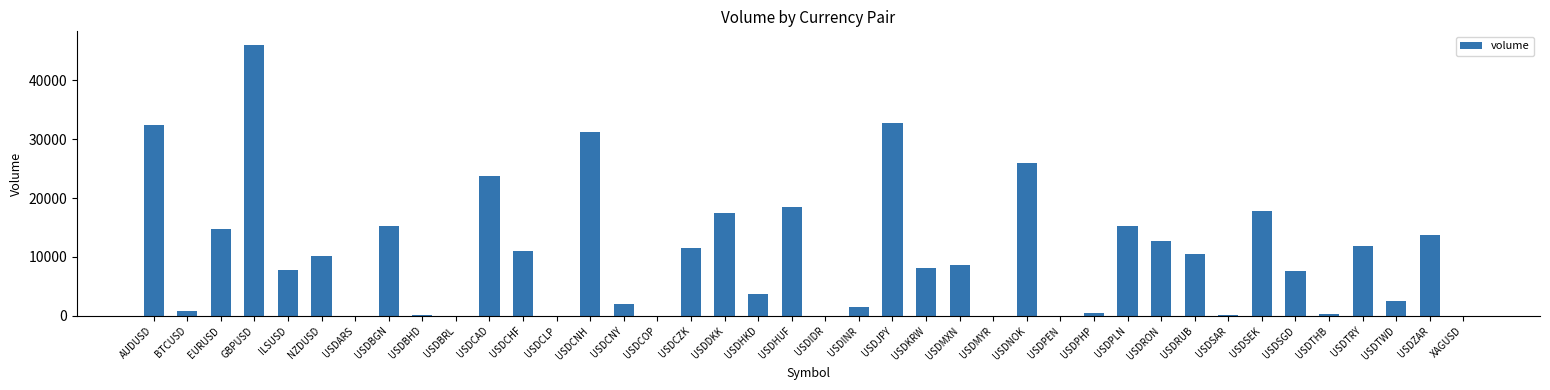

What is the greatest value displayed?

46052